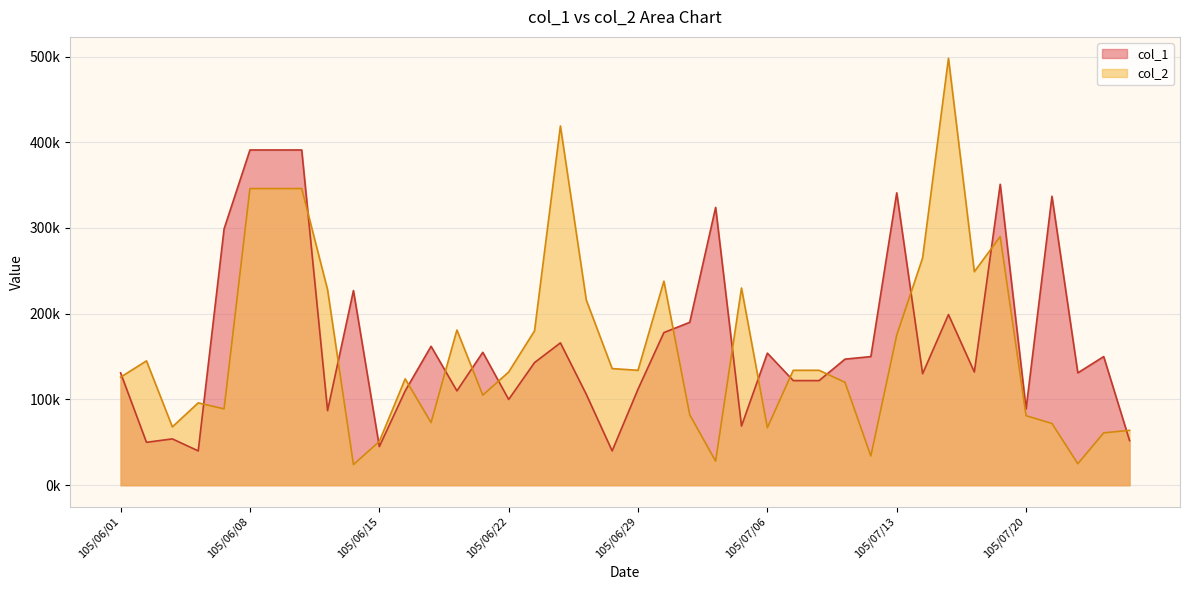

What is the maximum value shown in the chart?

498000